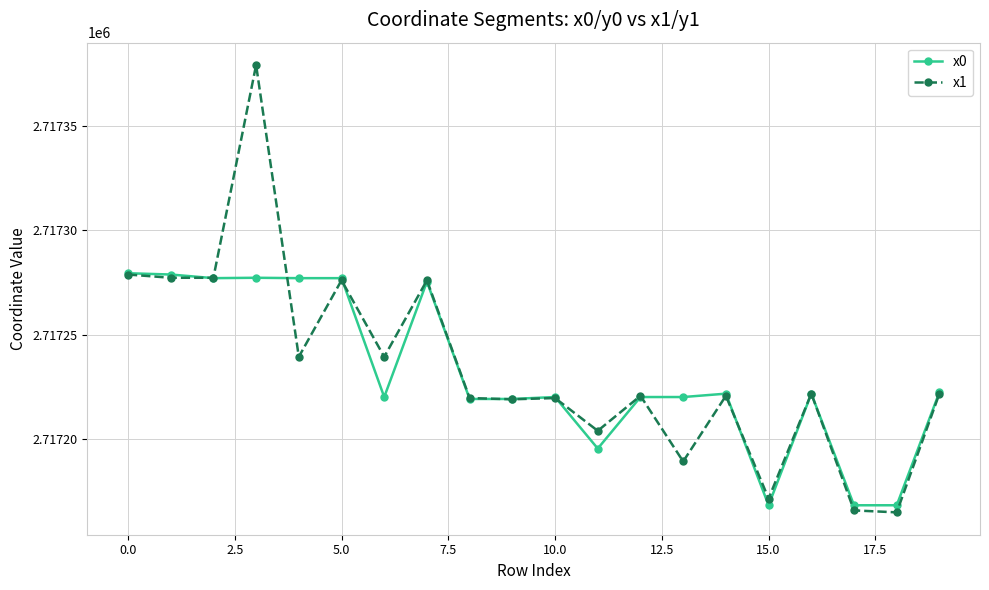

Count the number of categories in the chart.

20